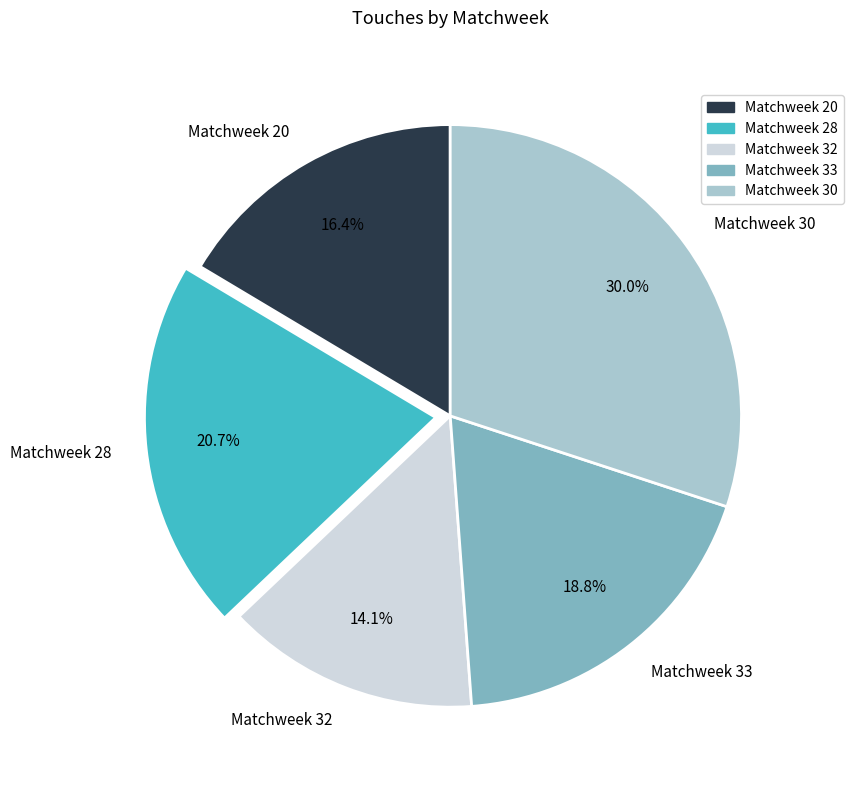

Approximately how many times larger is the value at Matchweek 20 compared to Matchweek 30?

0.5